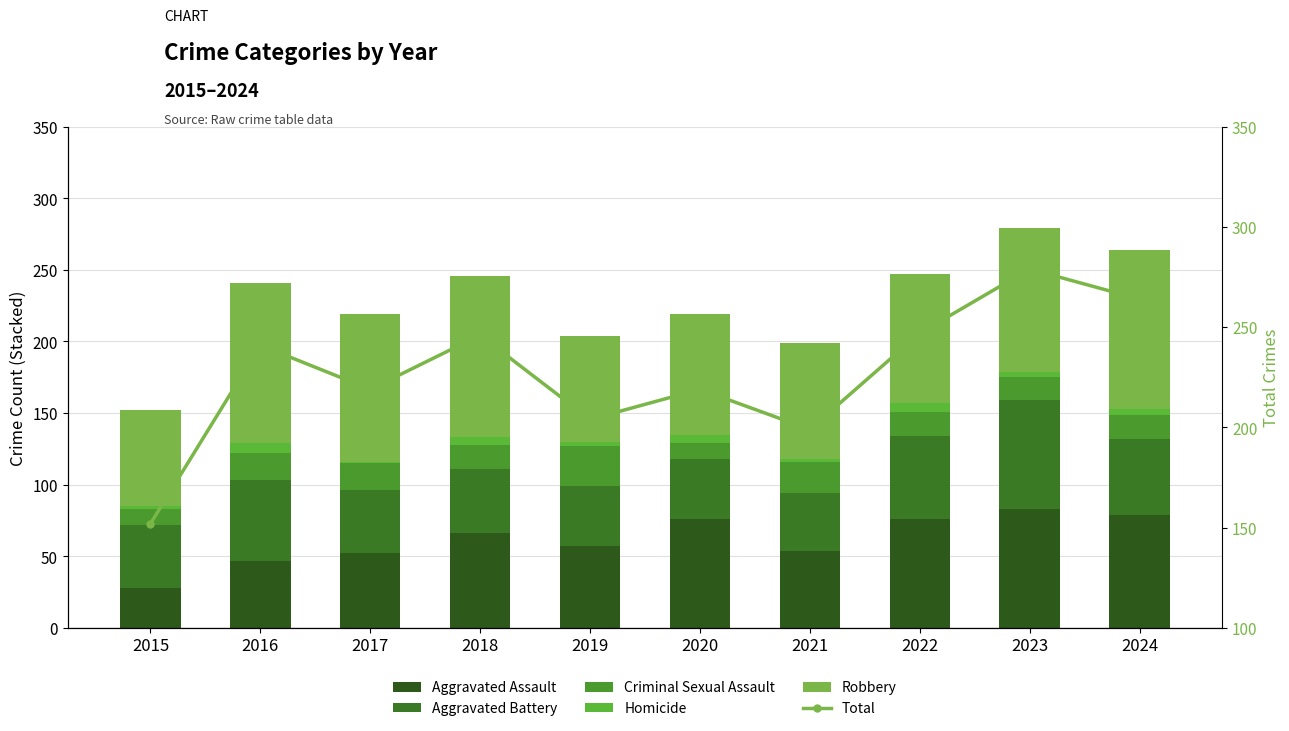

What is the value of the Criminal Sexual Assault bar at the 9th from the left?

16